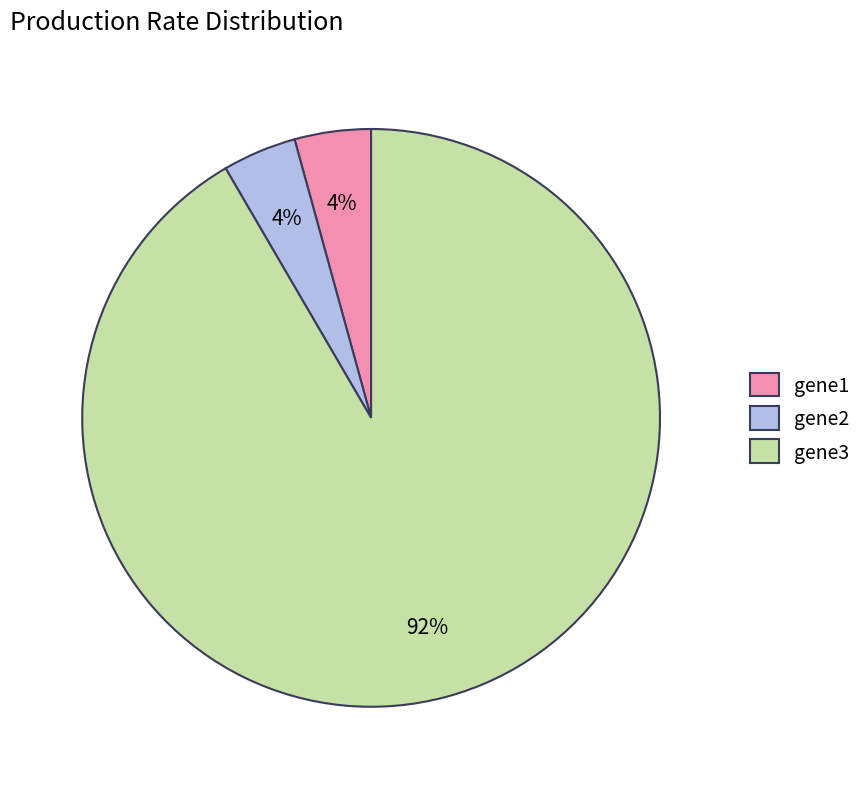

Which has a higher value, gene2 or gene3?

gene3